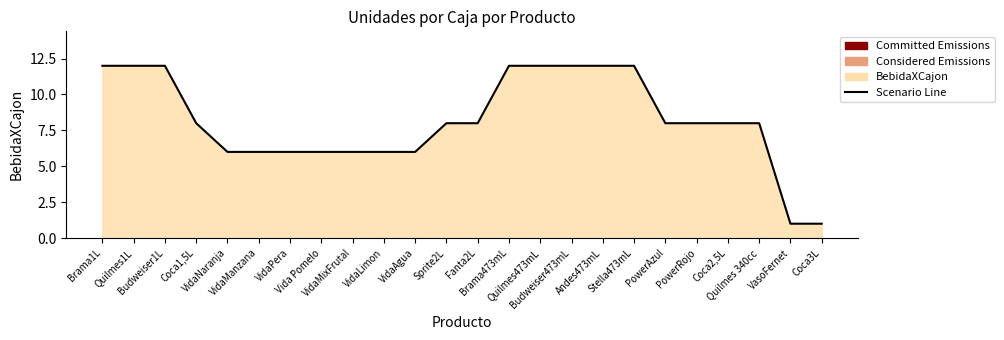

Does the chart display data point markers on the line(s)?

No